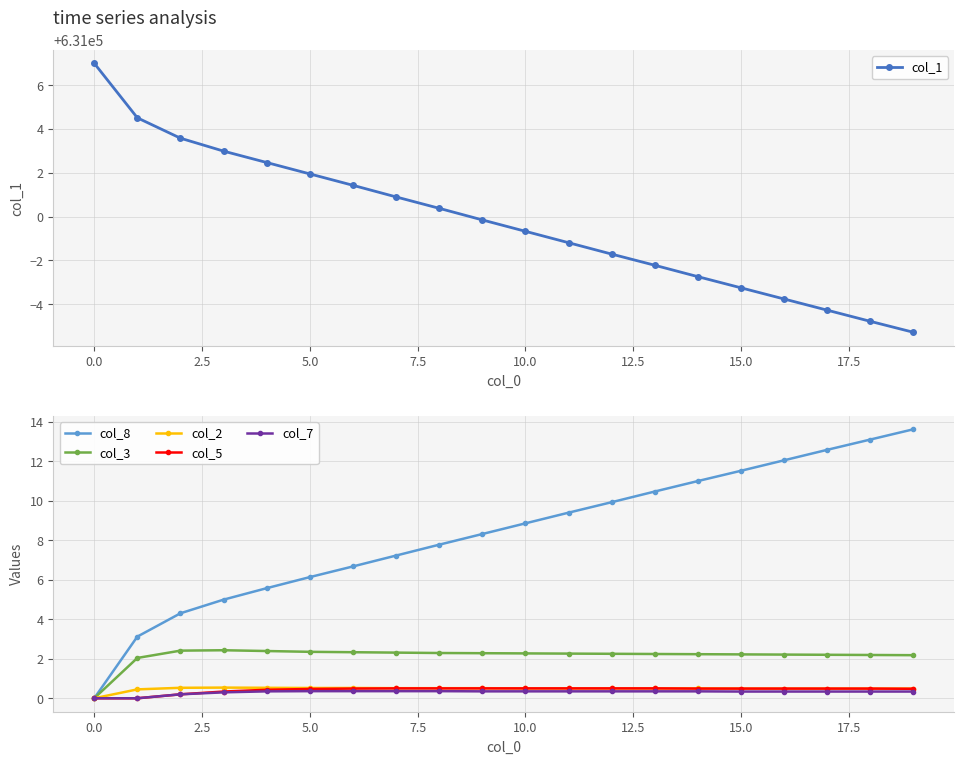

The value of col_2 at 10.0 is 0.5. True or false?

True